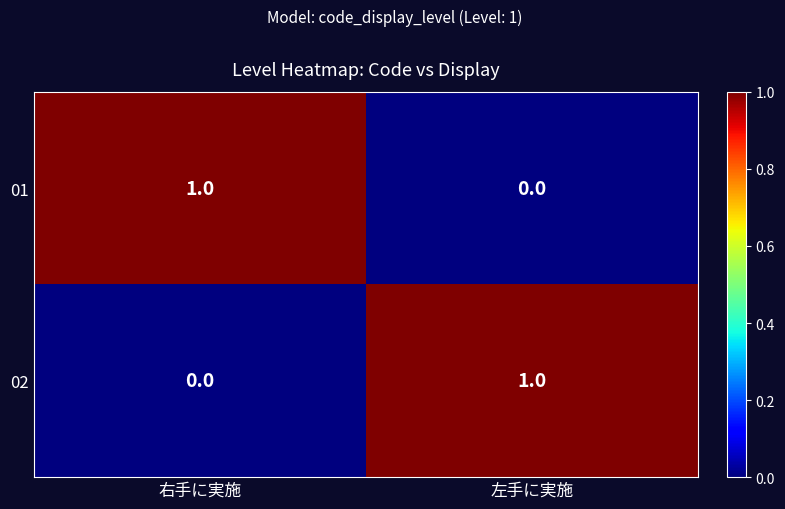

Is it true that 01 equals 0 at 左手に実施?

True